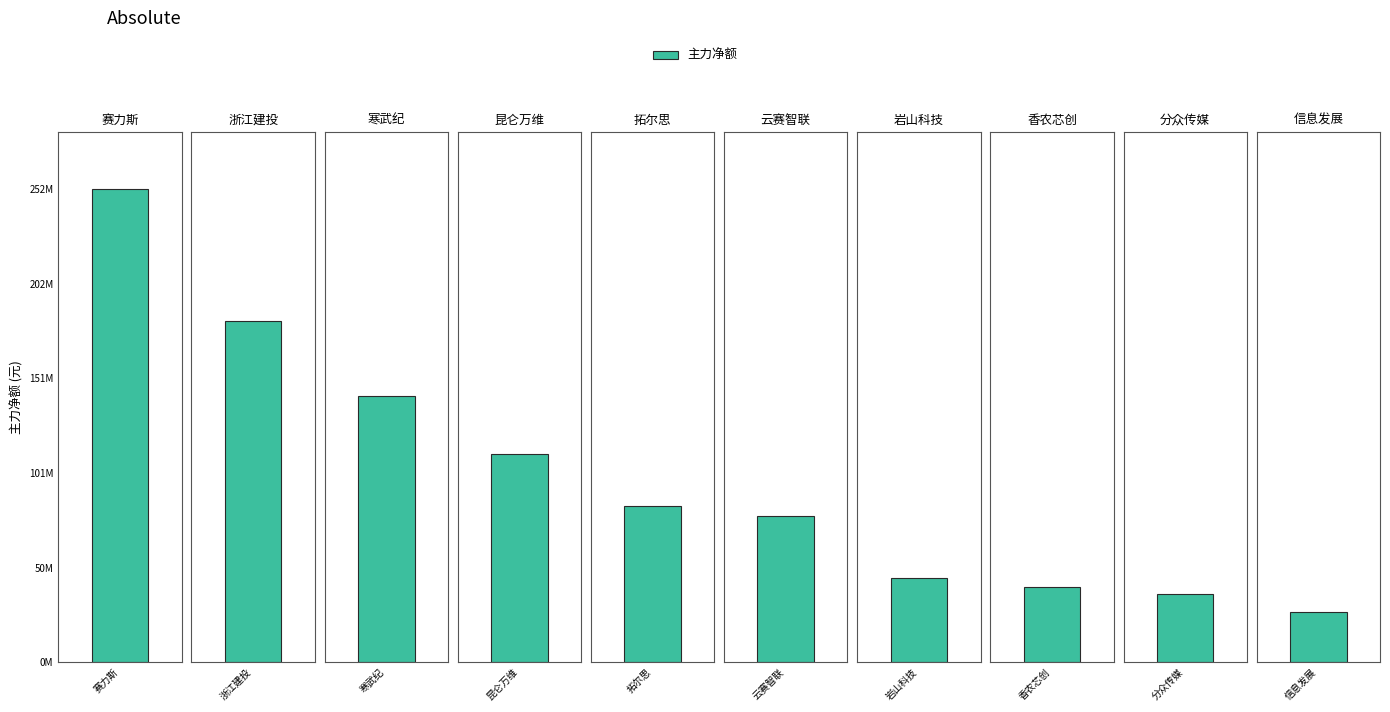

How many data points in 净额 are above 83830365?

4